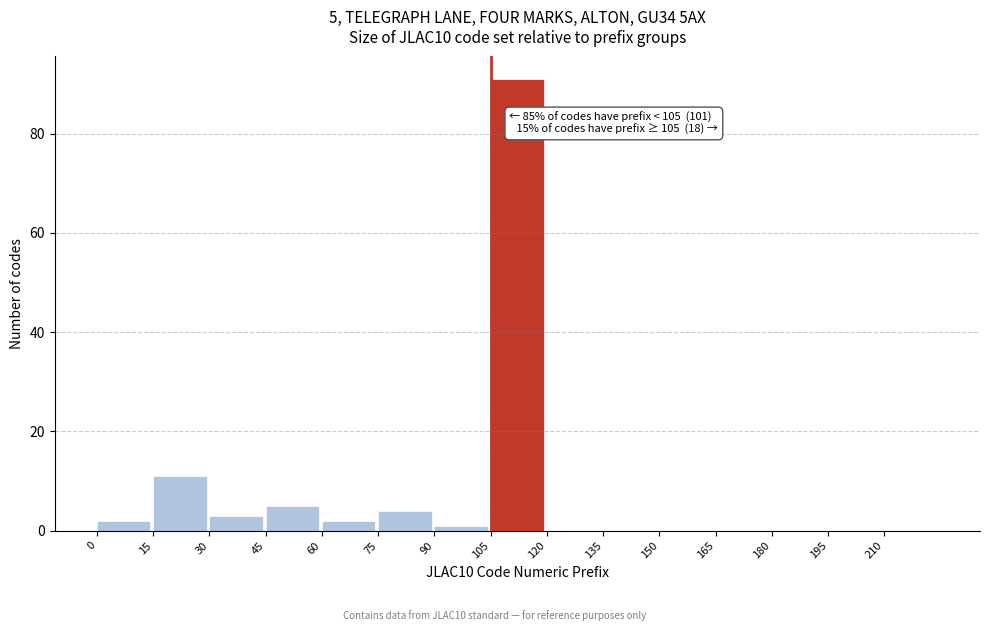

Which has a higher value, 105 or 135?

105